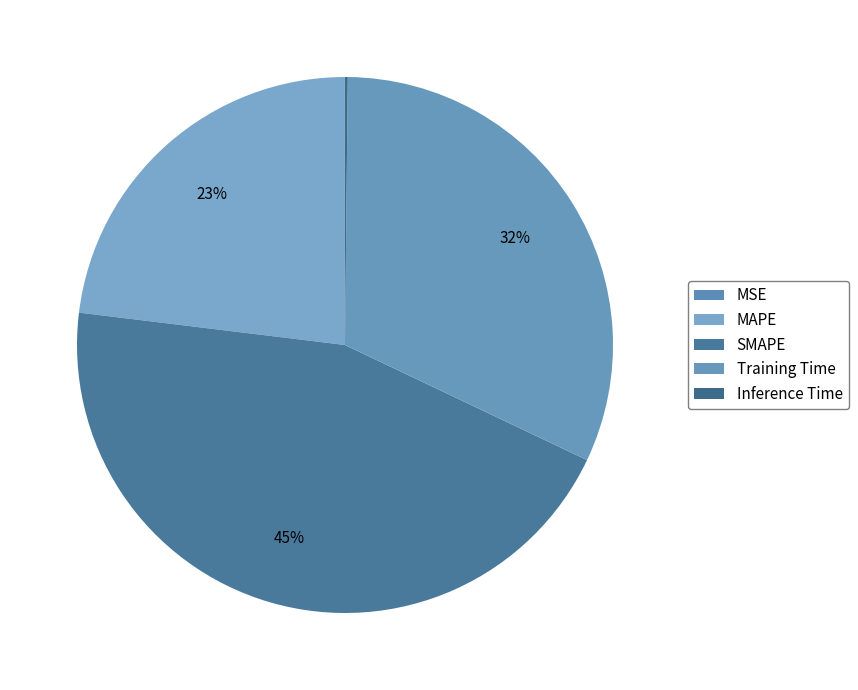

Which slice is the smallest?

MSE